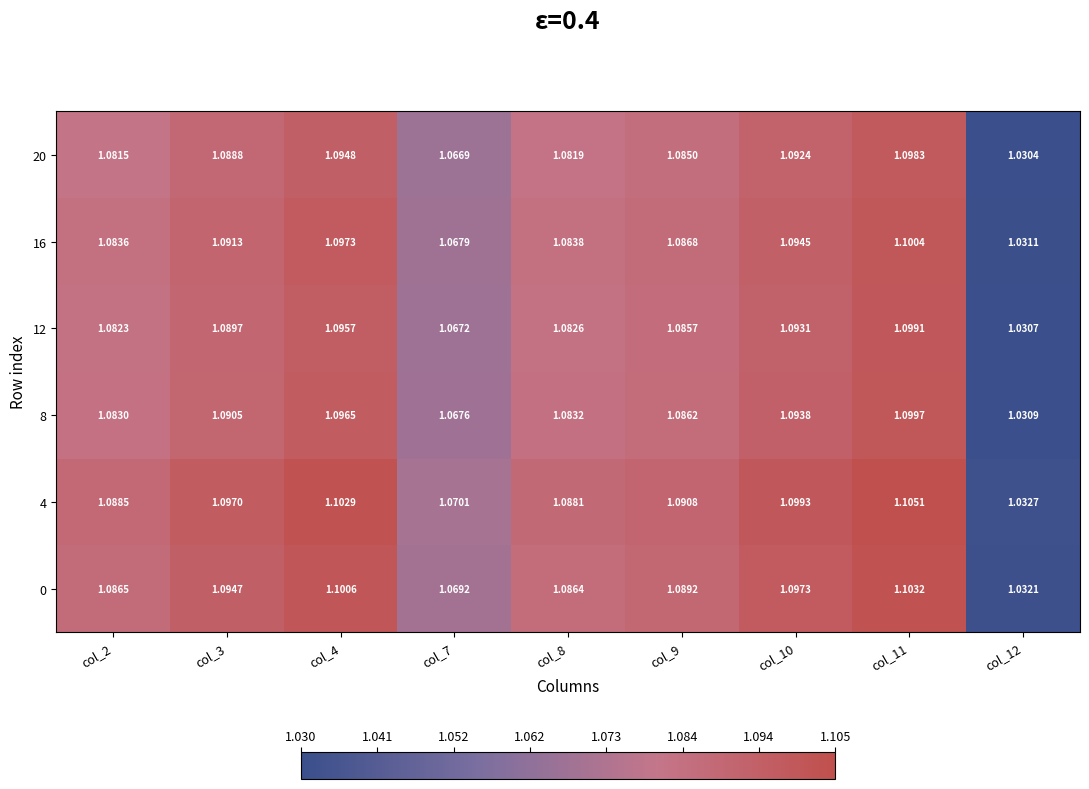

Is the value of 8 at col_7 greater than the value of 20 at col_3?

No